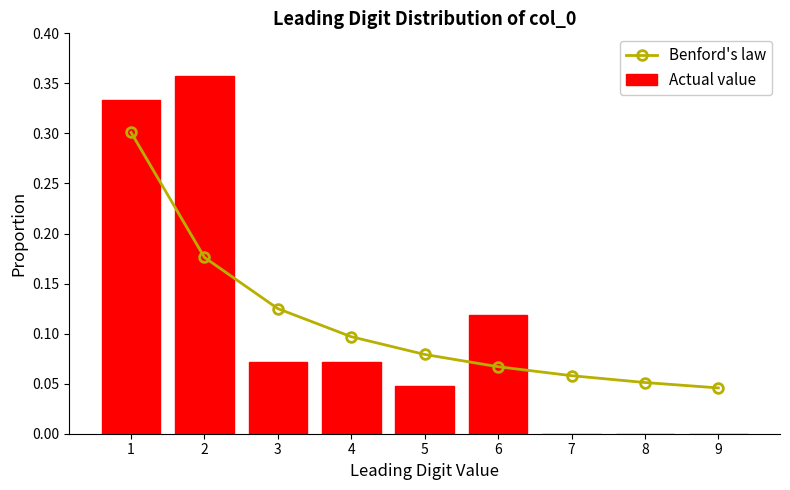

Is the value of Benford's law at 9 greater than the value of Actual value at 6?

No